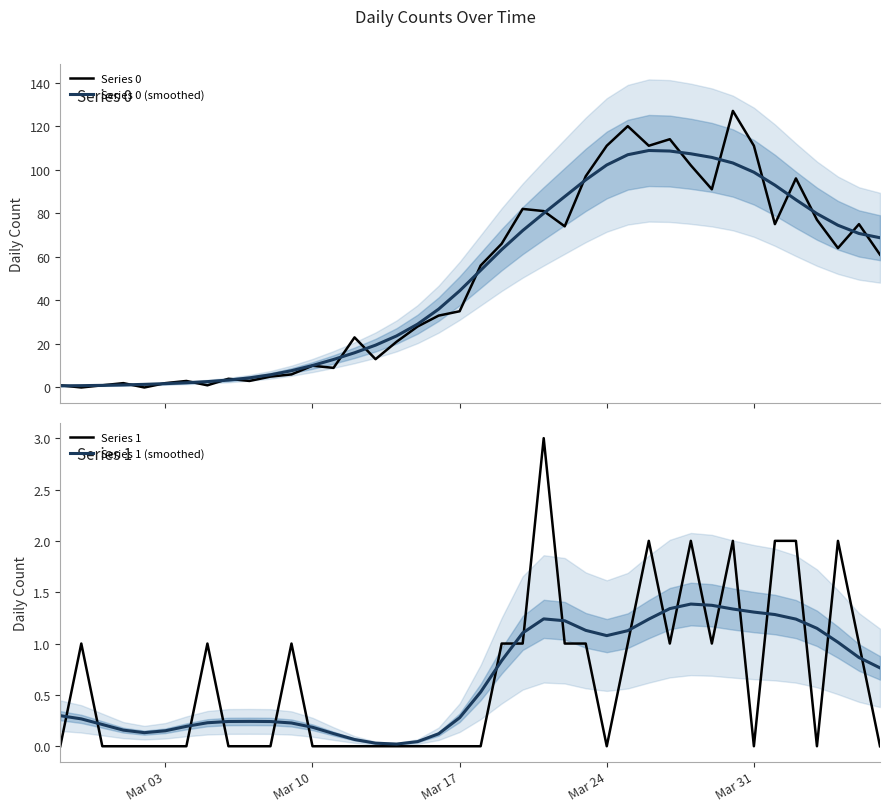

Count the Series 1 values in the range 0 to 1.

33